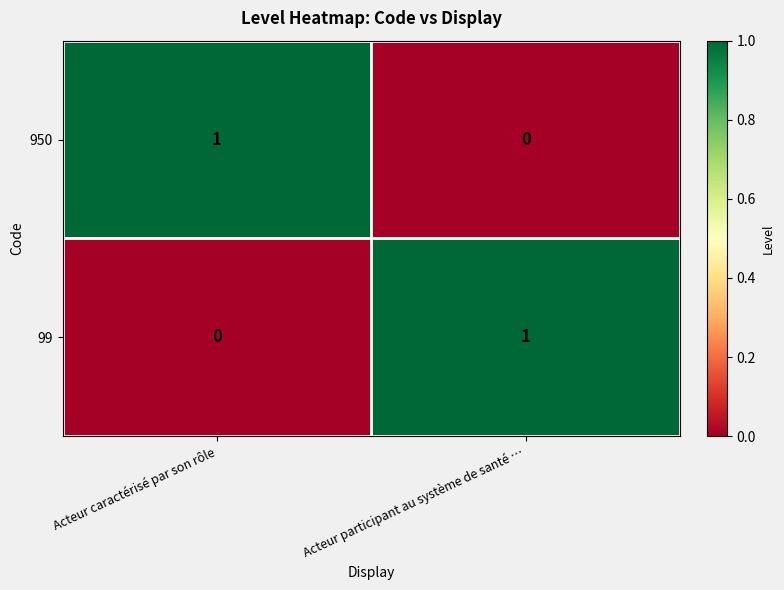

Is it true that 950 equals 1 at Acteur caractérisé par son rôle?

True